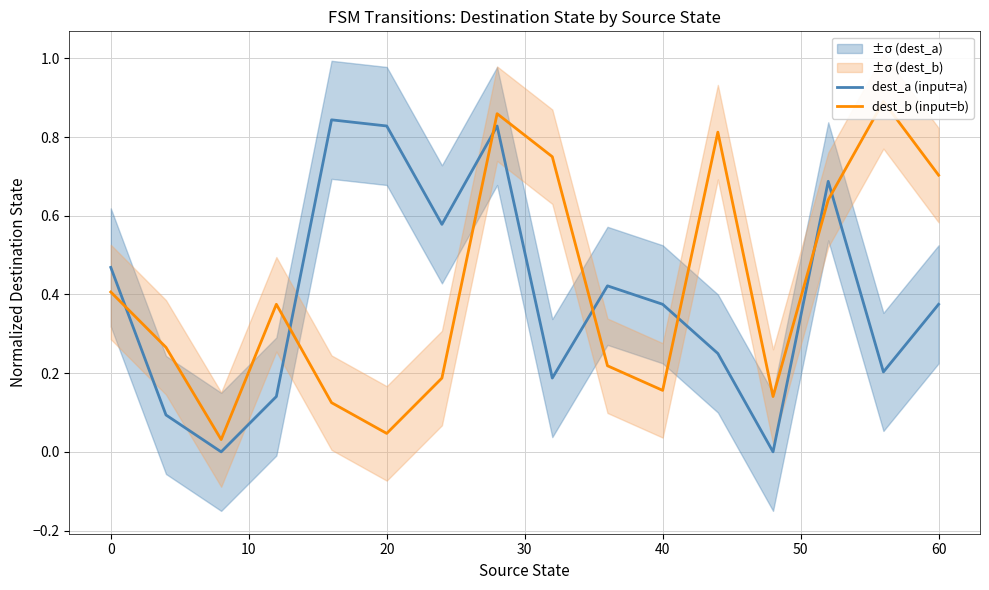

How many times do dest_b (input=b) and dest_a (input=a) cross each other?

7